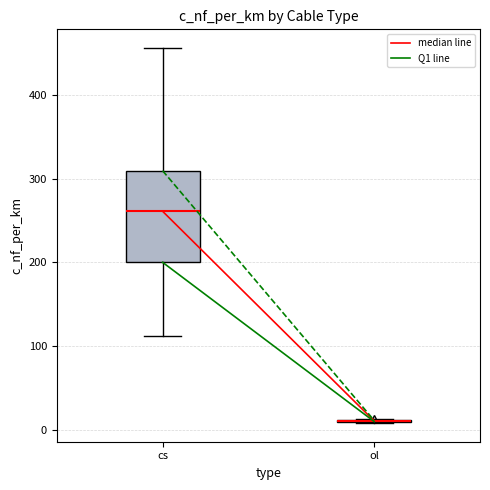

Reading left to right, read every box against the y-axis: the position of its median line, the range the box covers, and the ends of its whiskers. The values are not printed on the chart, so give them approximately, as read against the axis.

cs: median 260, box 200 to 310, whiskers 110 to 460
ol: box collapsed to a line at 10, whiskers 10 to 10